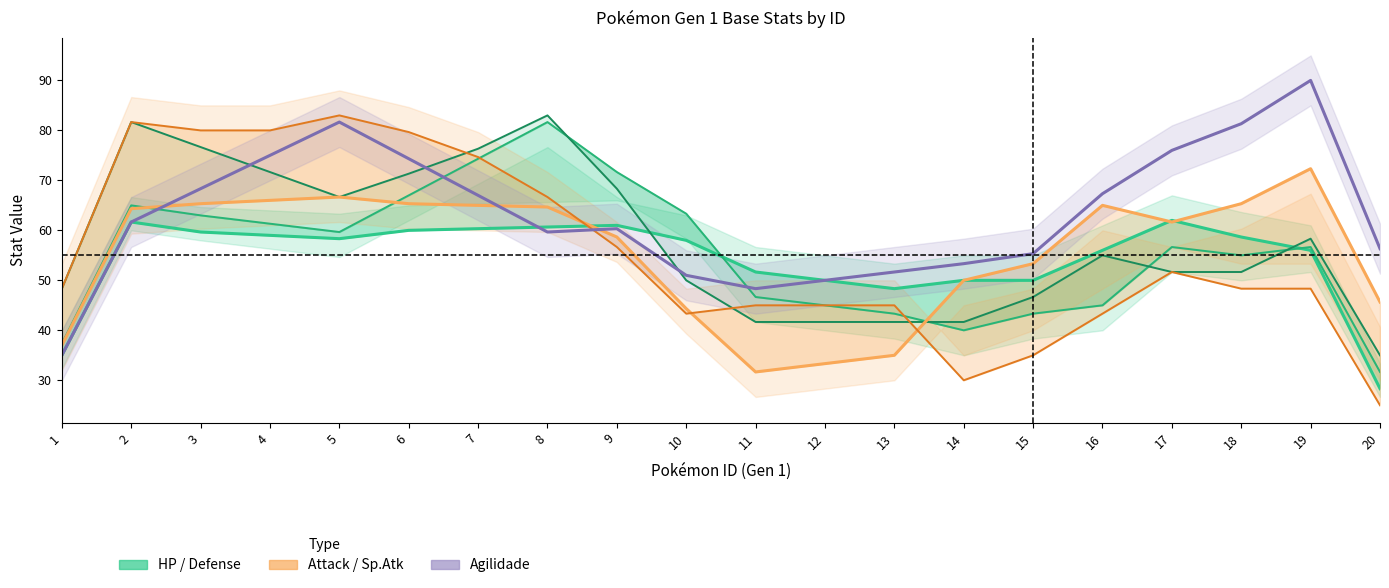

What is the smallest value displayed?

25.0